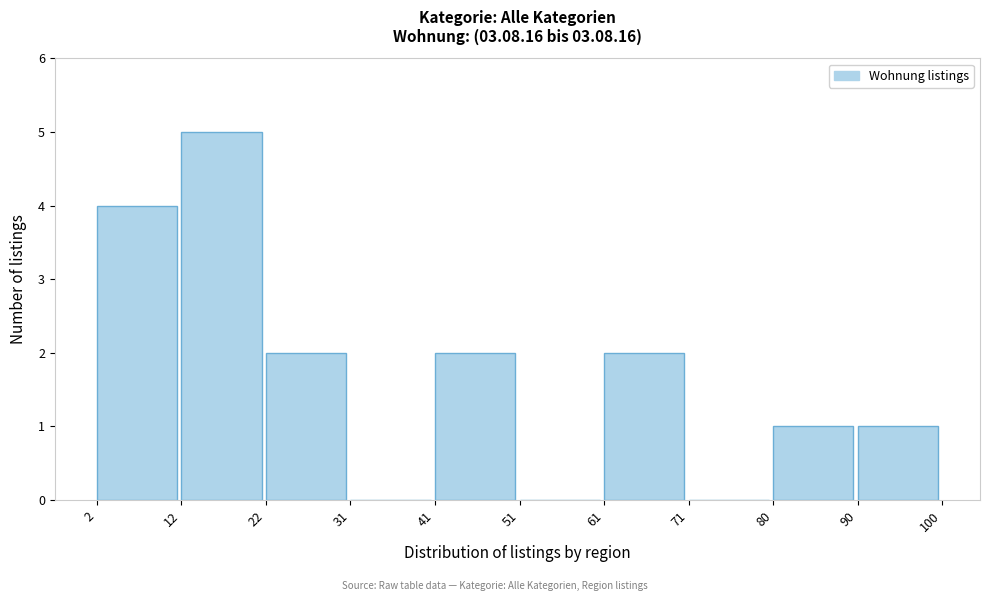

What is the height of the bar covering 61 to 71 on the x-axis? The values are not printed on the chart, so give them approximately, as read against the axis.

2